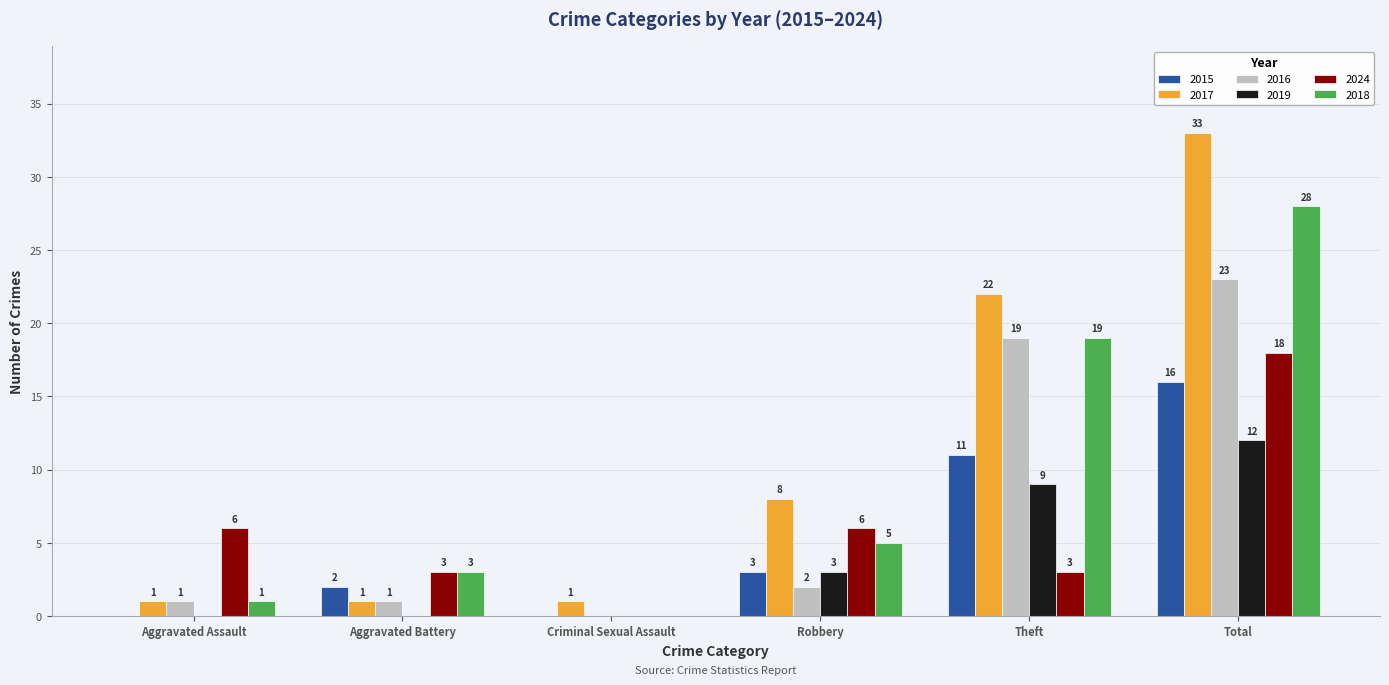

What is the sum of all 2019 values?

24